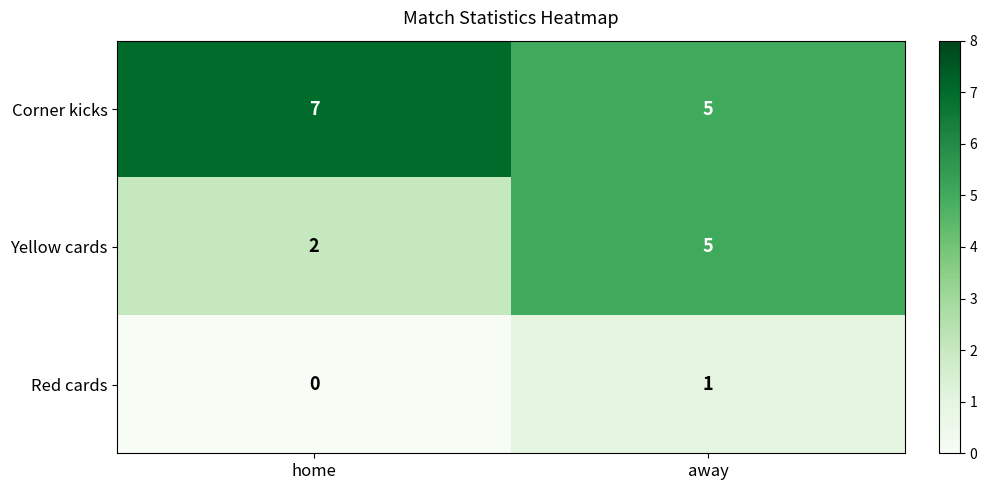

What is the sum of all Corner kicks values?

12